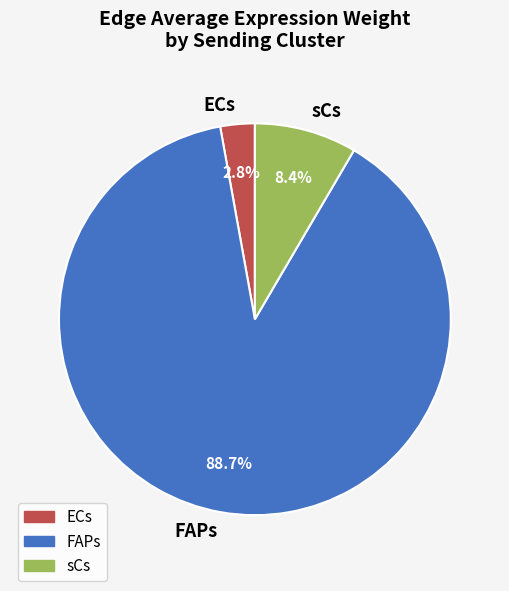

To the nearest percent, what portion does FAPs represent?

89%